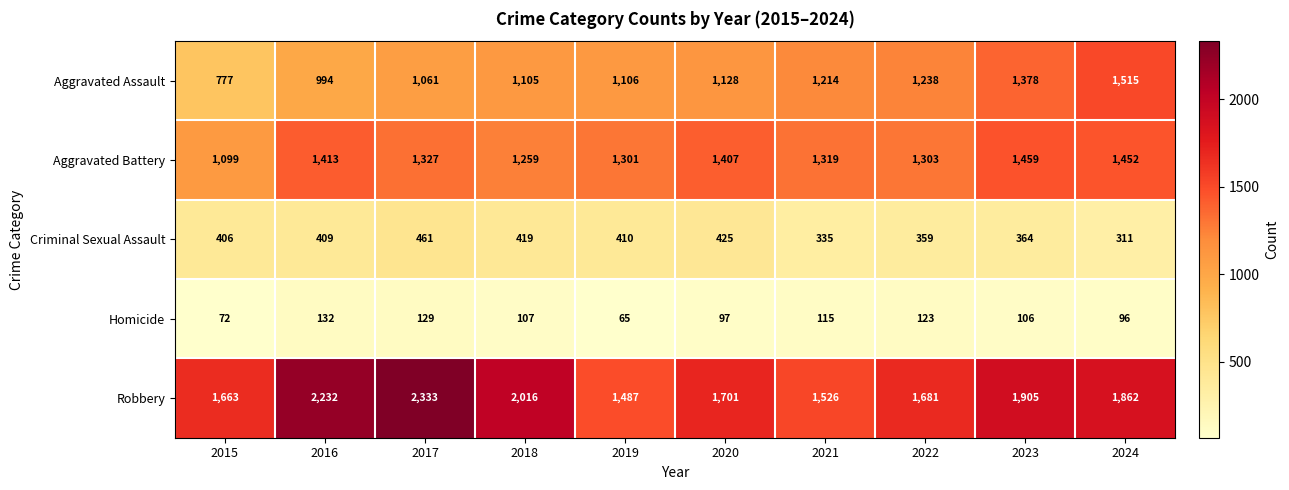

Is it true that Aggravated Battery equals 634 at 2021?

False